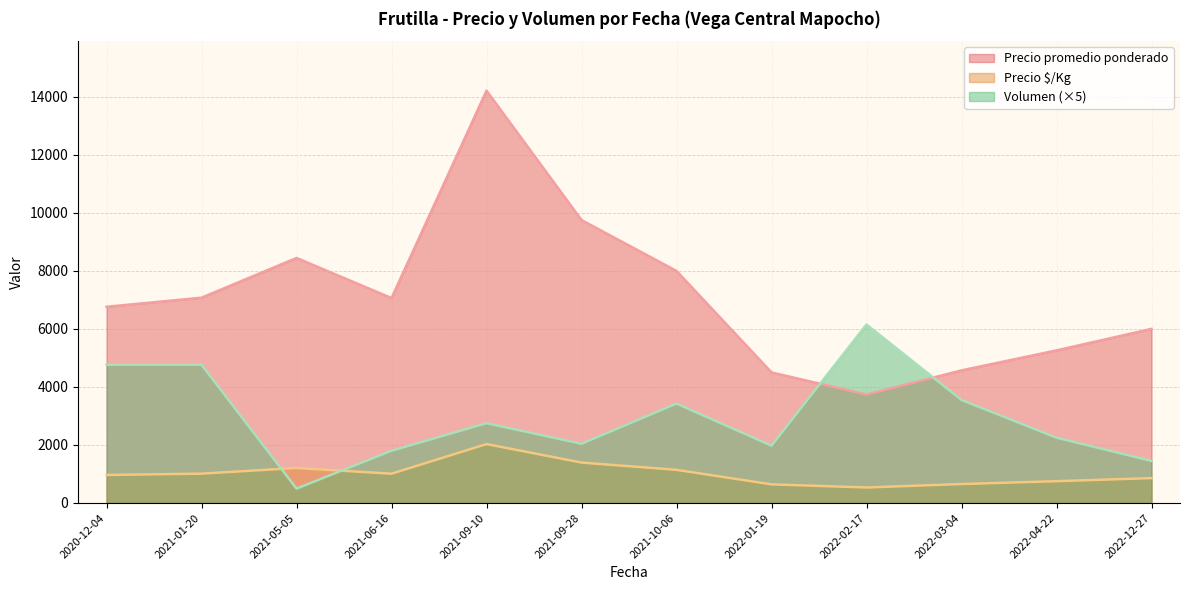

Which series has the largest total across all categories?

Precio promedio ponderado